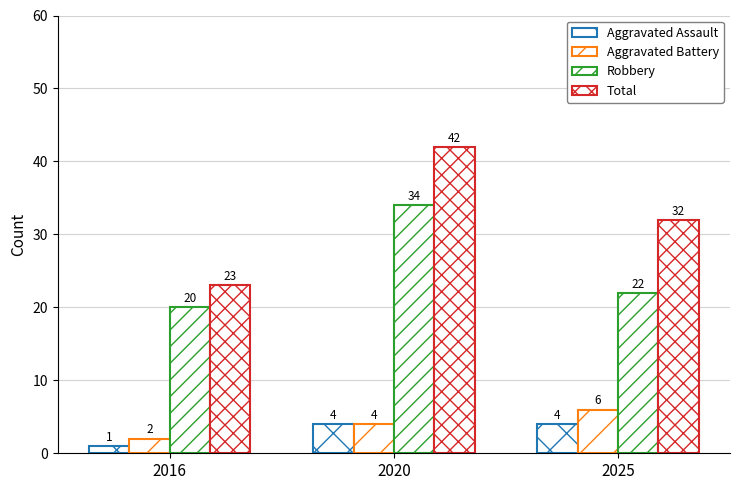

What is the maximum value for Robbery?

34